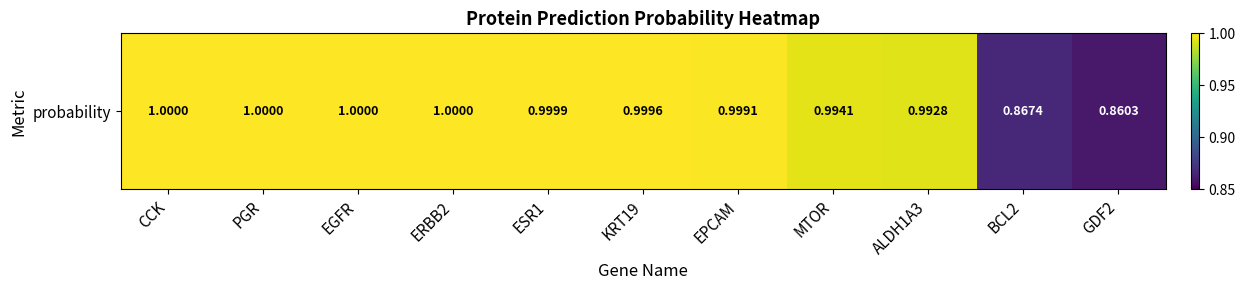

Count the number of data series in this chart.

1